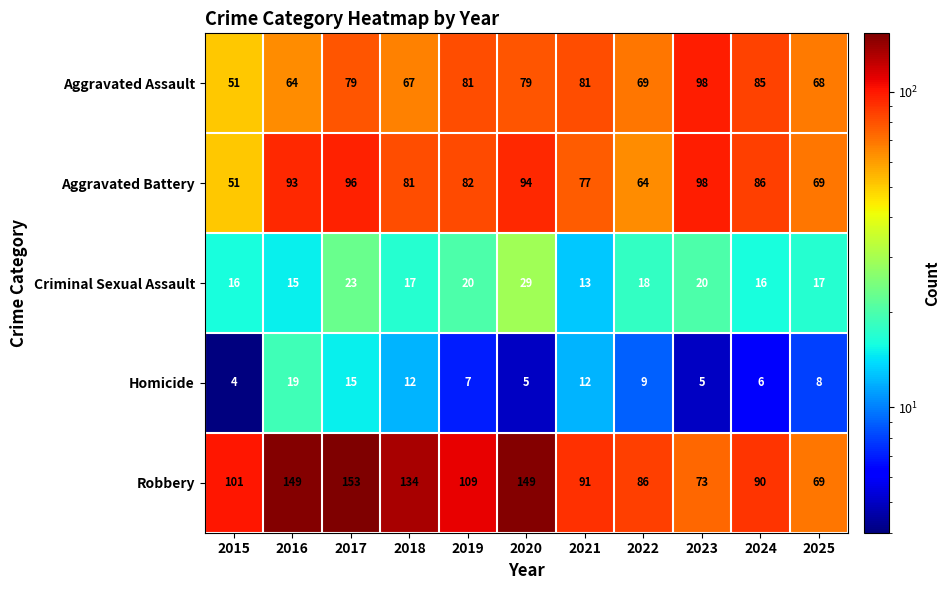

Read the Aggravated Battery value at 2020, to the nearest 5.

95